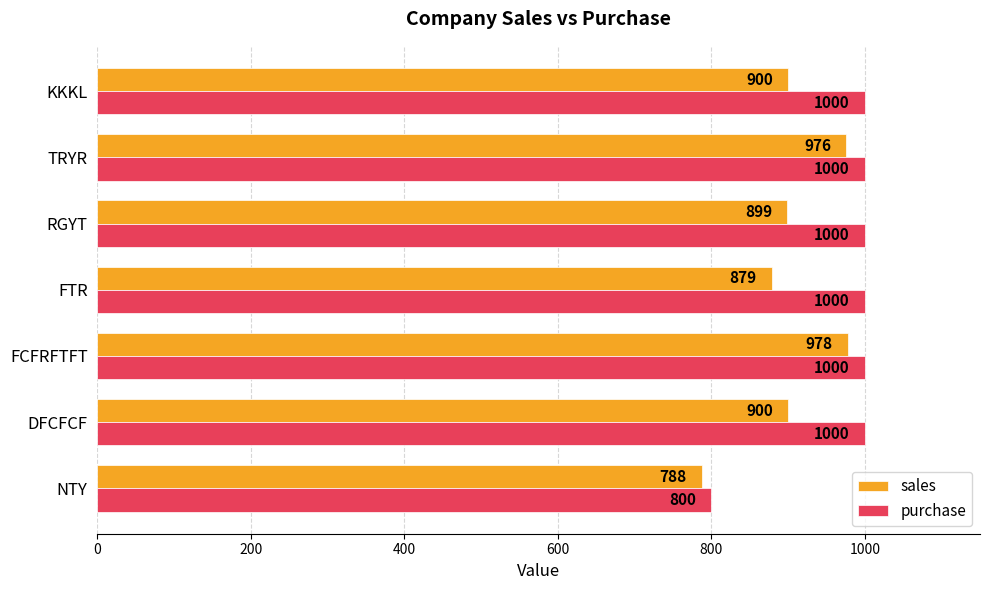

Is it true that sales equals 1736 at FCFRFTFT?

False